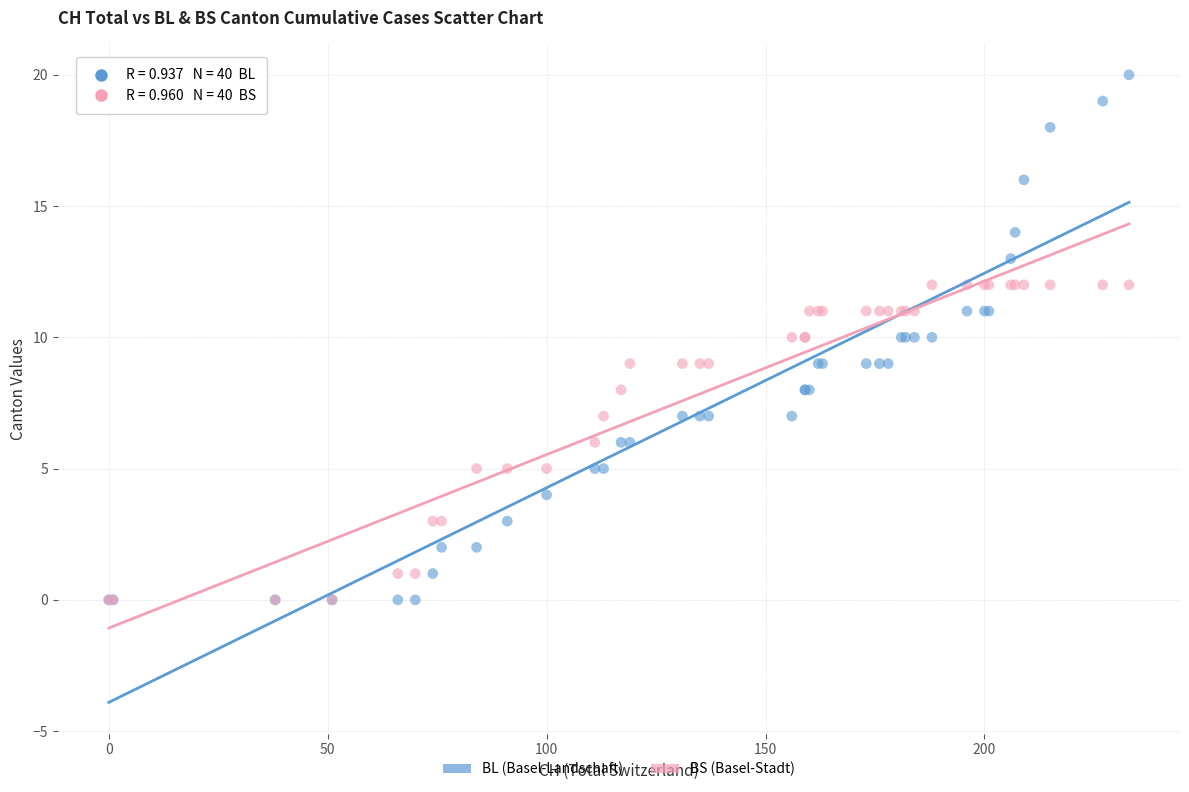

Which series contains the highest Y value?

BL (Basel-Landschaft)